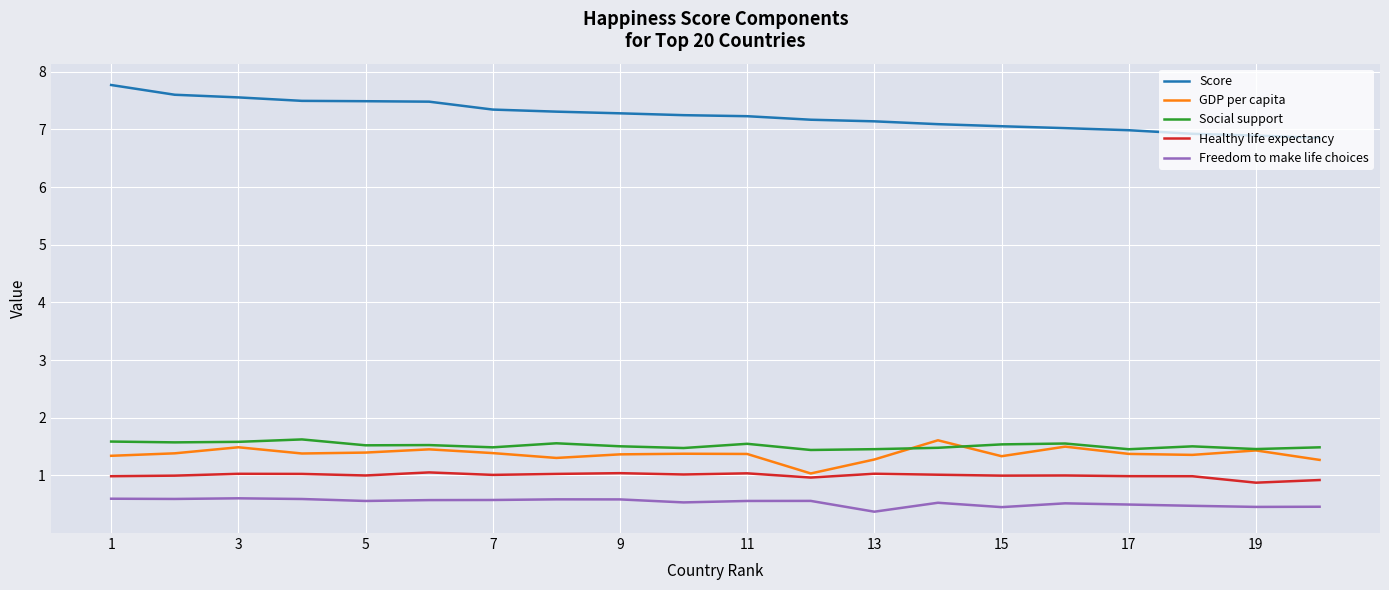

True or false: Social support and Freedom to make life choices intersect in this chart.

False